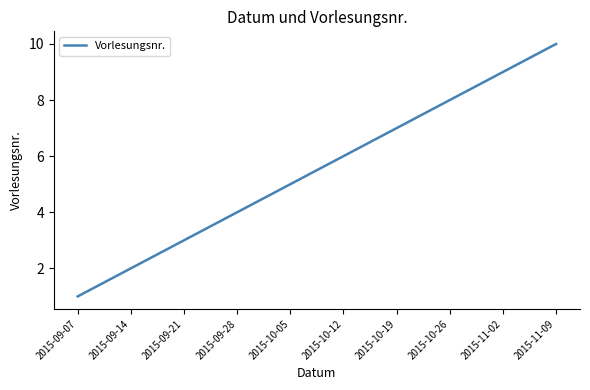

What is the smallest value displayed?

1